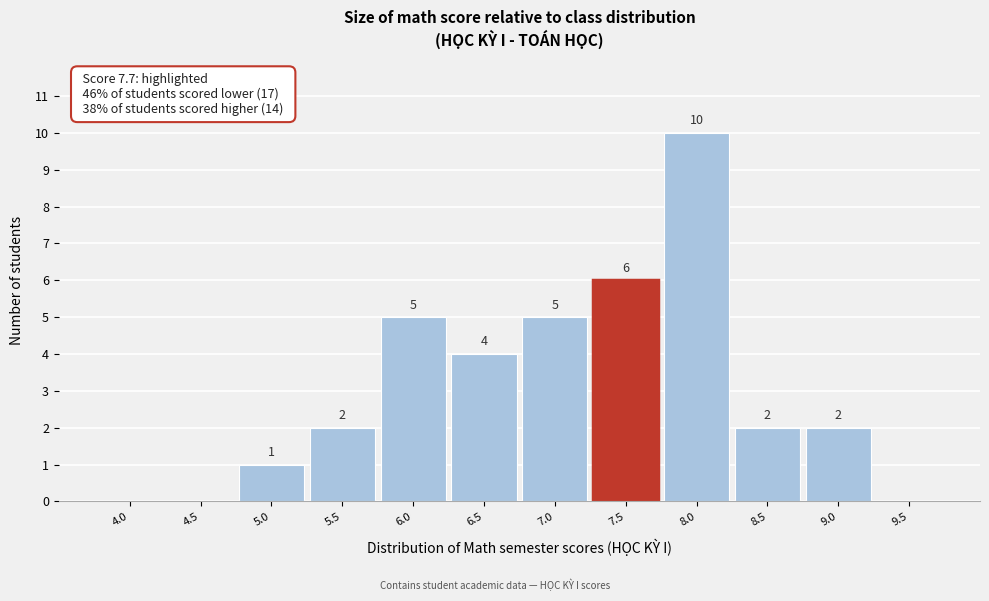

Reading left to right, transcribe all the data shown in this chart.

4.0=0	4.5=0	5.0=1	5.5=2	6.0=5	6.5=4	7.0=5	7.5=6	8.0=10	8.5=2	9.0=2	9.5=0